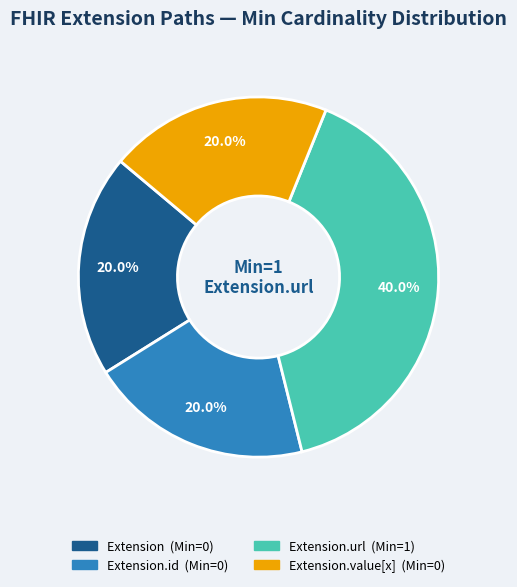

Is there any slice that represents more than half of the pie?

No